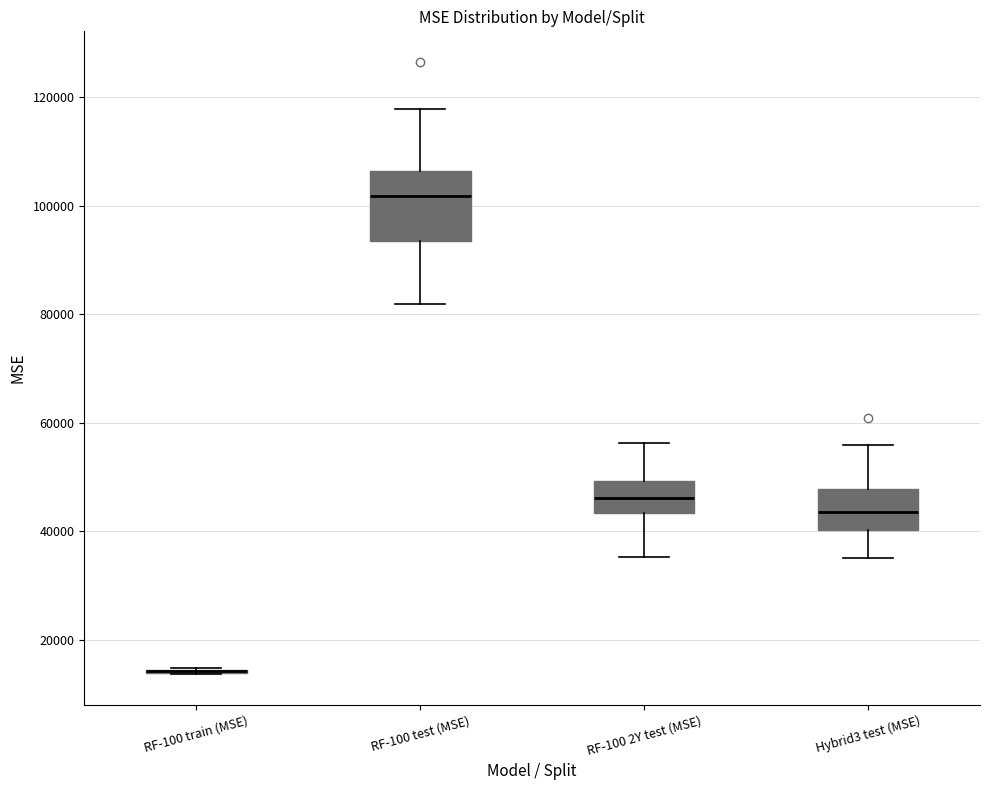

Reading left to right, read every box against the y-axis: the position of its median line, the range the box covers, and the ends of its whiskers. The values are not printed on the chart, so give them approximately, as read against the axis.

RF-100 train (MSE): box collapsed to a line at 14000, whiskers 14000 to 14000
RF-100 test (MSE): median 102000, box 94000 to 106000, whiskers 82000 to 118000
RF-100 2Y test (MSE): median 46000, box 44000 to 50000, whiskers 36000 to 56000
Hybrid3 test (MSE): median 44000, box 40000 to 48000, whiskers 36000 to 56000